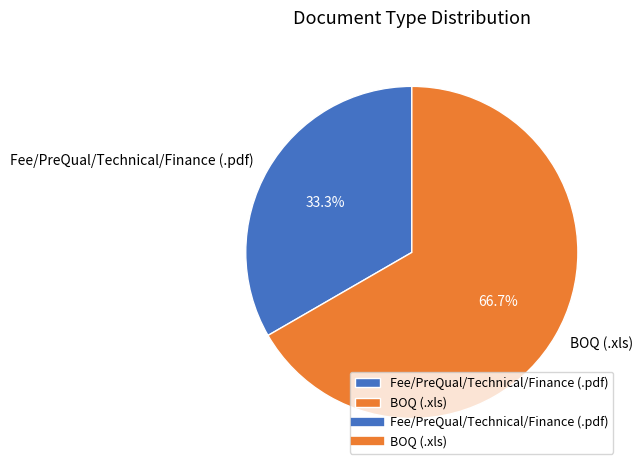

The BOQ (.xls) slice represents 67% of the pie. True or false?

True